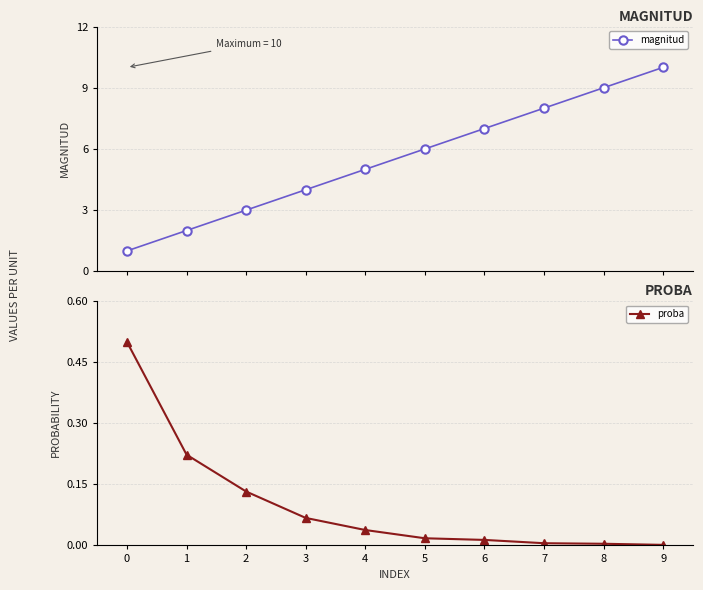

Reading left to right, list all the values displayed in this chart.

magnitud: 1.0	2.0	3.0	4.0	5.0	6.0	7.0	8.0	9.0	10.0
proba: 0.5	0.2	0.1	0.1	0.0	0.0	0.0	0.0	0.0	0.0